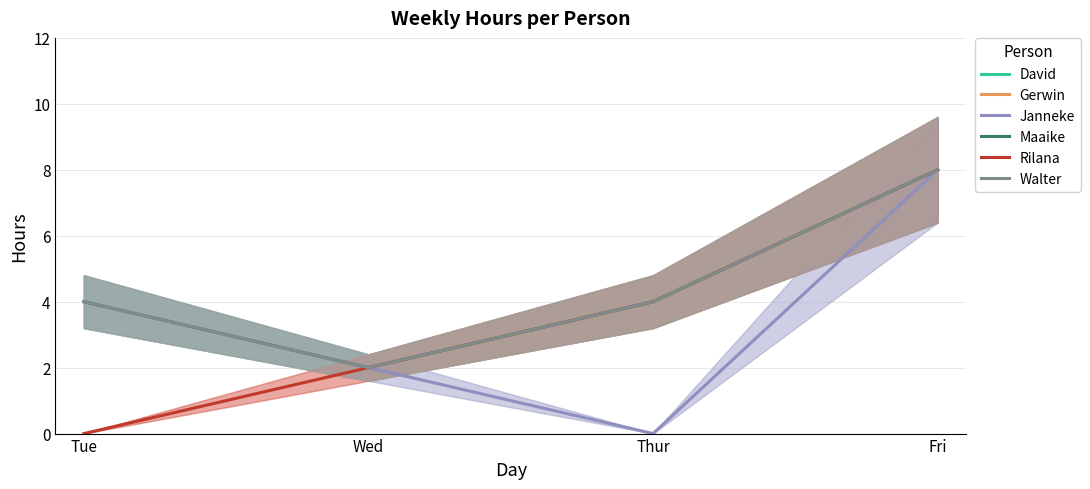

How many data points does each series have?

4